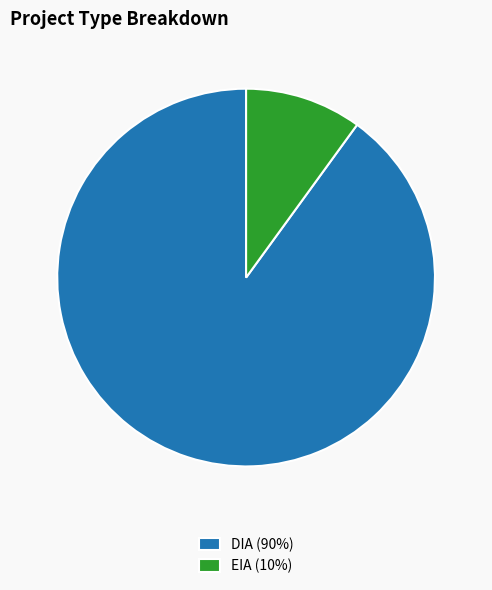

Which category accounts for the majority?

DIA